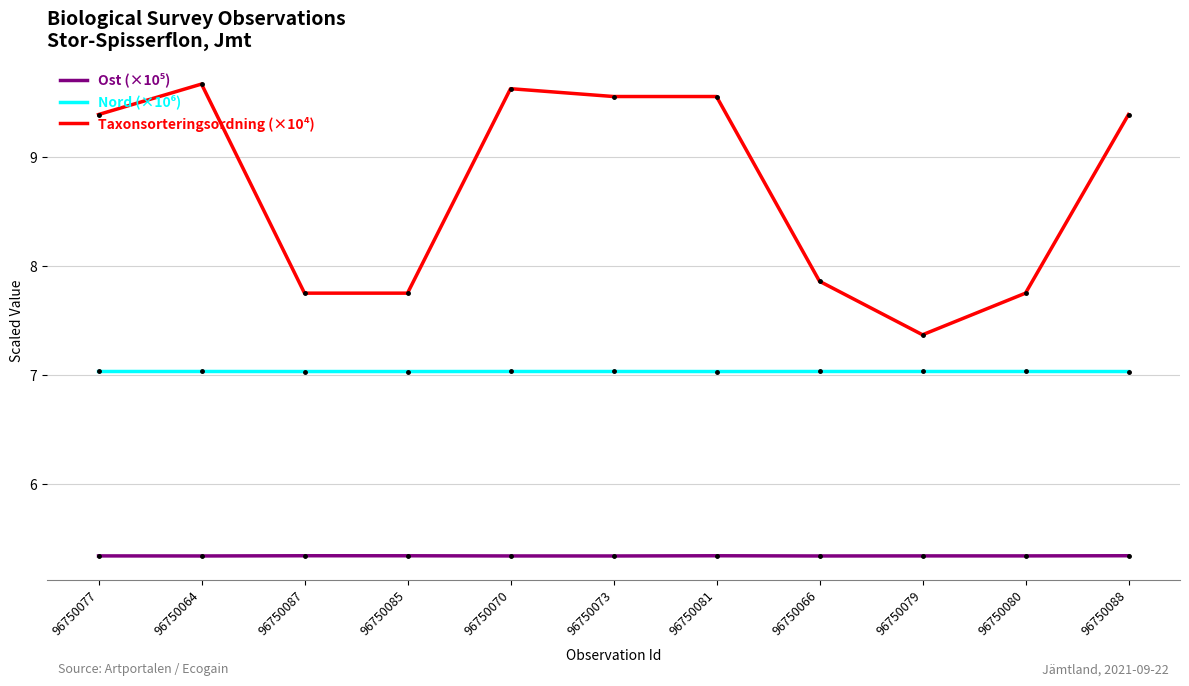

Where does the Taxonsorteringsordning (×10⁴) series first go above 9?

96750077